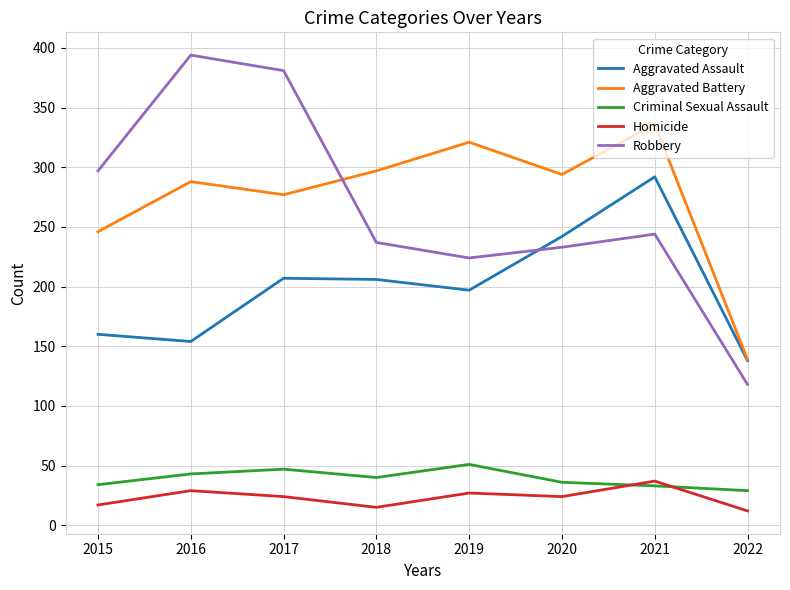

Is the value of Aggravated Battery at 2021 greater than the value of Homicide at 2018?

Yes